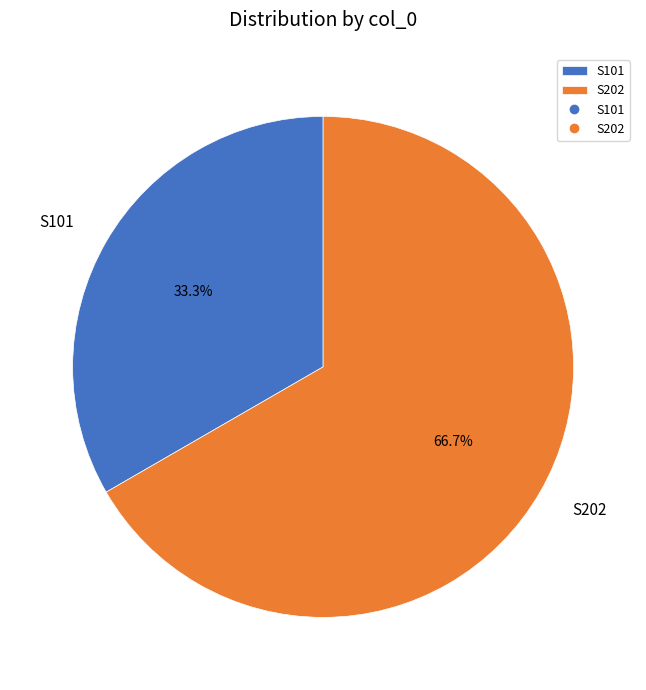

Is it true that S202 is 61% of the pie?

False